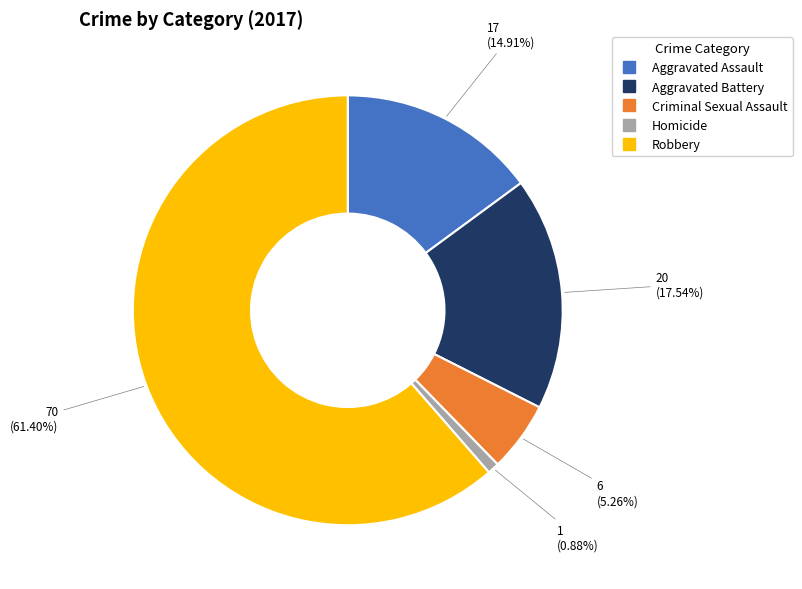

How many segments does this pie chart have?

5